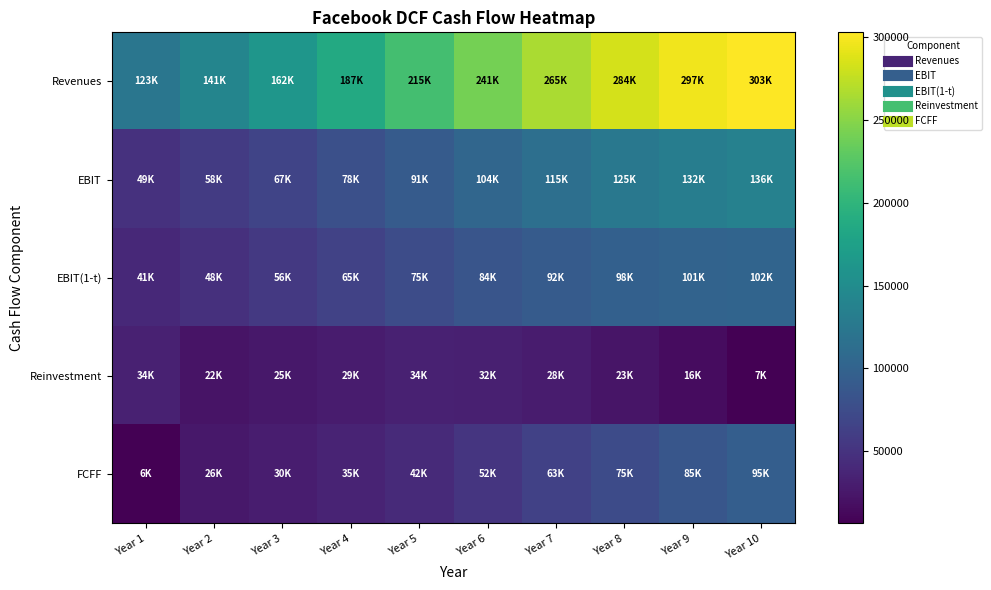

Reading left to right, transcribe all the data shown in this chart.

Revenues: Year 1=122718.7	Year 2=141126.5	Year 3=162295.5	Year 4=186639.8	Year 5=214635.8	Year 6=241250.6	Year 7=264893.2	Year 8=283965.5	Year 9=297027.9	Year 10=302968.5
EBIT: Year 1=49087.5	Year 2=57861.9	Year 3=67352.6	Year 4=78388.7	Year 5=91220.2	Year 6=103737.8	Year 7=115228.5	Year 8=124944.8	Year 9=132177.4	Year 10=136335.8
EBIT(1-t): Year 1=40546.3	Year 2=47793.9	Year 3=55633.3	Year 4=64749.1	Year 5=75347.9	Year 6=84110.6	Year 7=91675.8	Year 8=97506.9	Year 9=101142.1	Year 10=102251.9
Reinvestment: Year 1=34109.7	Year 2=22171.3	Year 3=25497.0	Year 4=29321.5	Year 5=33719.8	Year 6=32056.3	Year 7=28476.3	Year 8=22971.7	Year 9=15733.0	Year 10=7155.1
FCFF: Year 1=6436.6	Year 2=25622.6	Year 3=30136.3	Year 4=35427.5	Year 5=41628.1	Year 6=52054.3	Year 7=63199.5	Year 8=74535.3	Year 9=85409.1	Year 10=95096.7